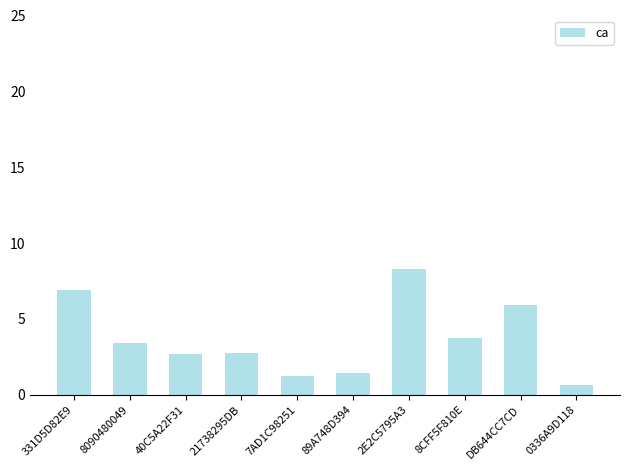

The value at 331D5D82E9 is 10.2. True or false?

False